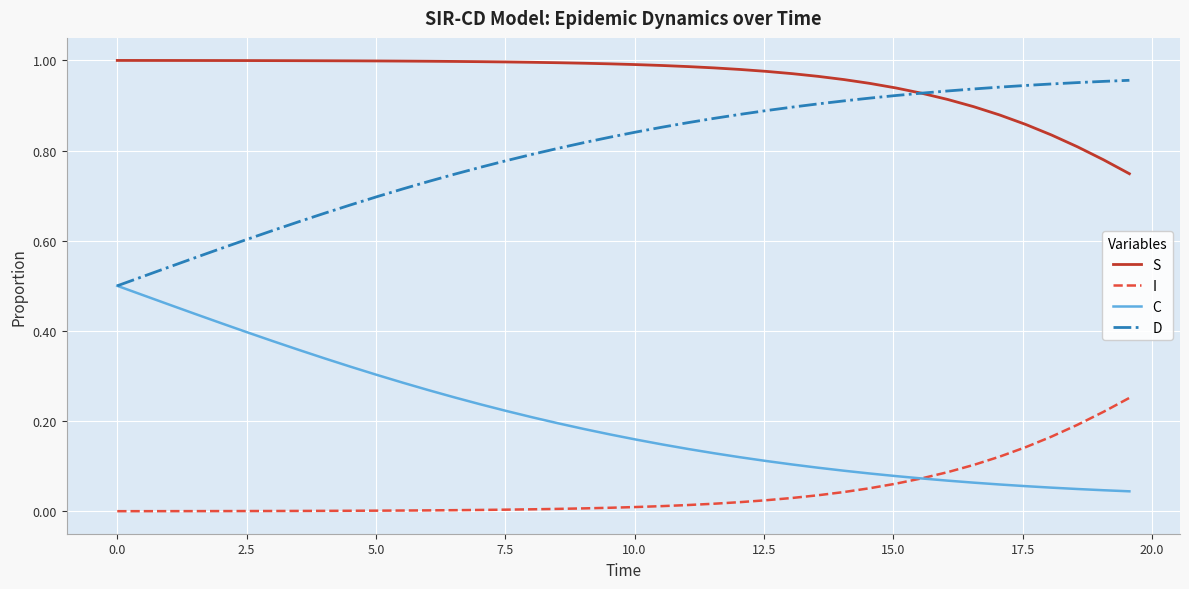

Which series has the largest total across all categories?

S